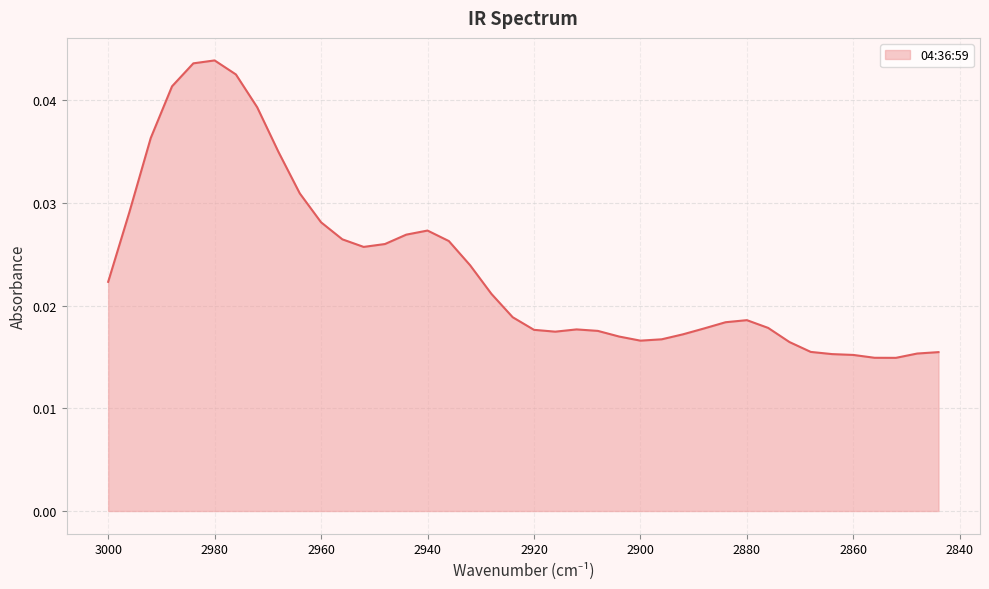

Is it true that the value at 2864 is 0.0?

False